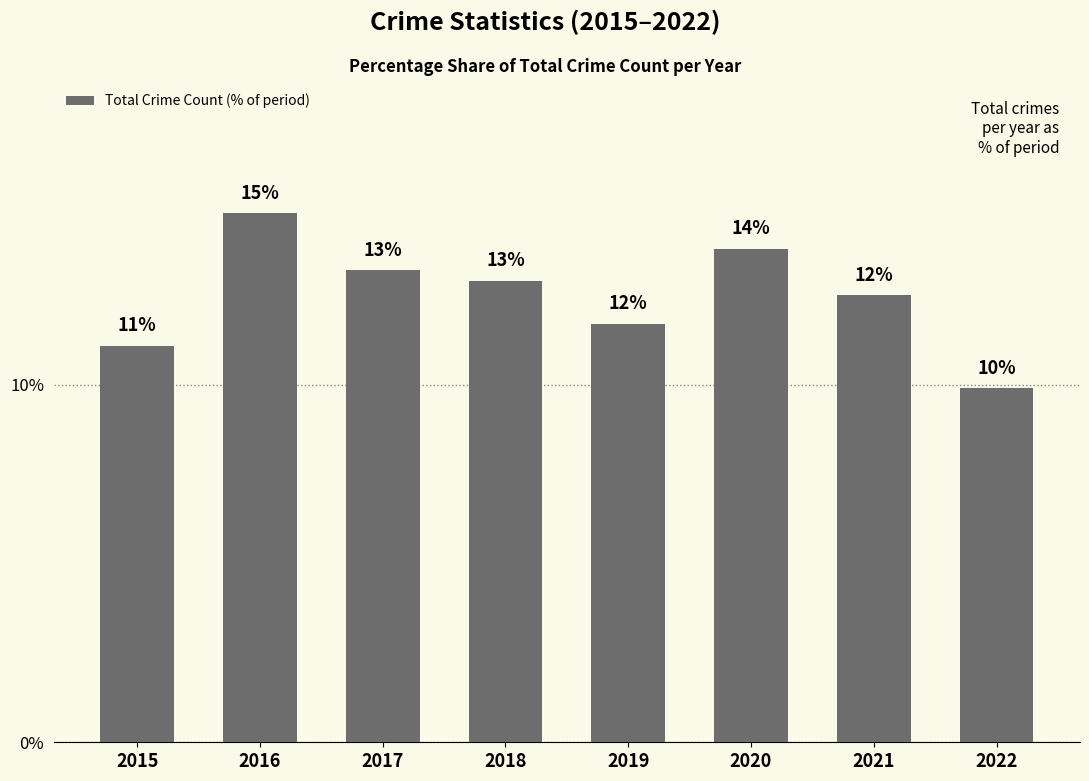

Does the chart contain any negative values?

No